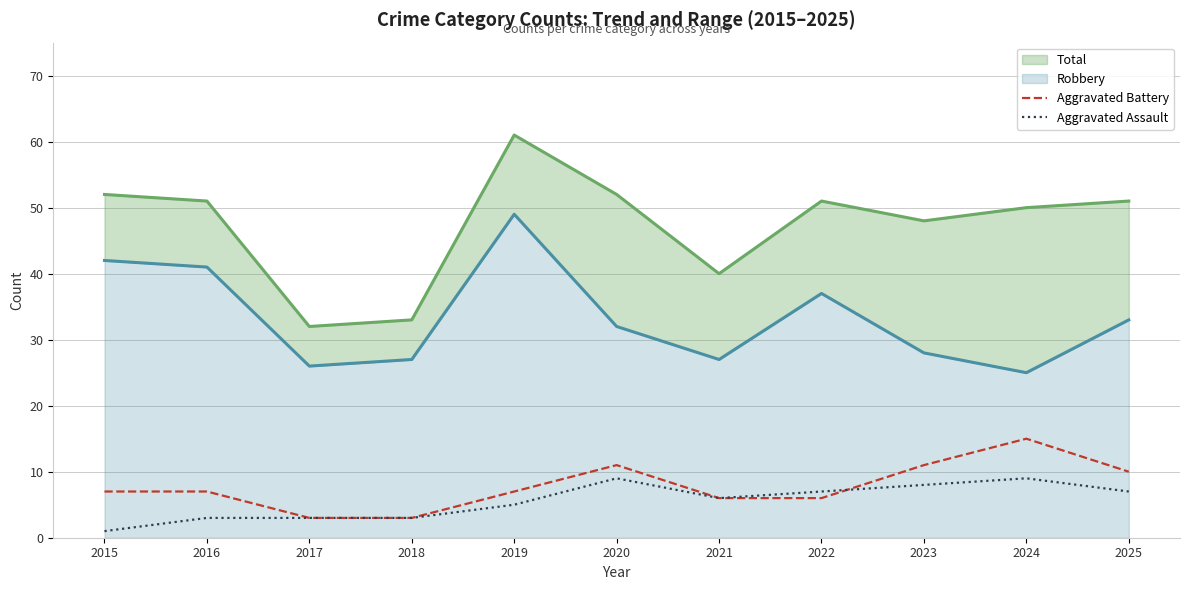

What is the maximum value for Aggravated Battery?

15